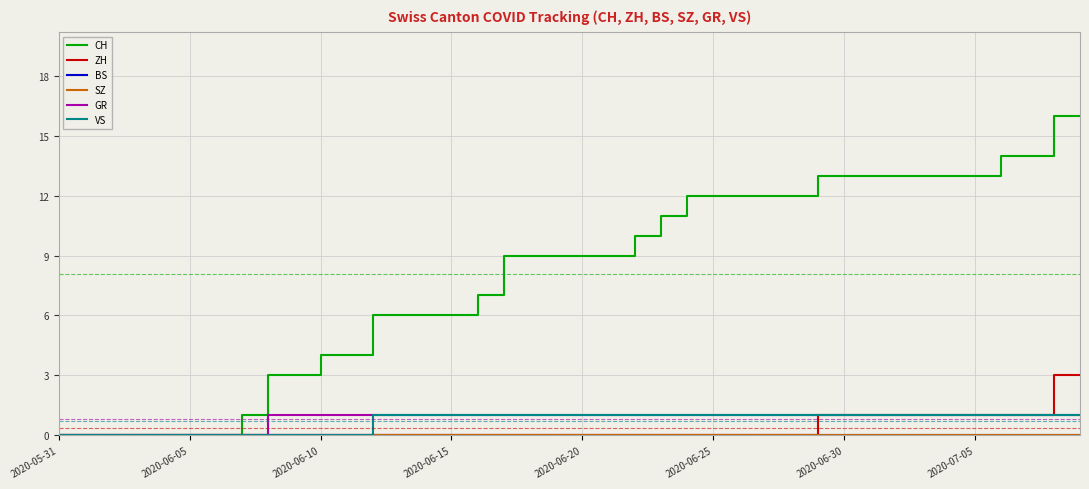

Which series has the largest total across all categories?

CH